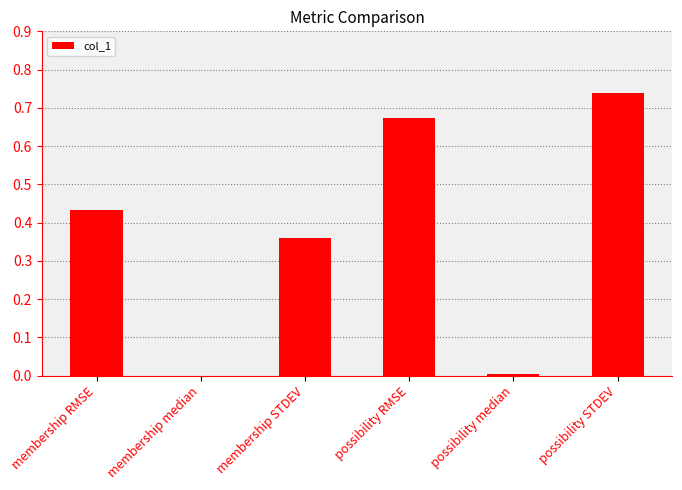

True or false: the data shows 0.6 at membership STDEV.

False